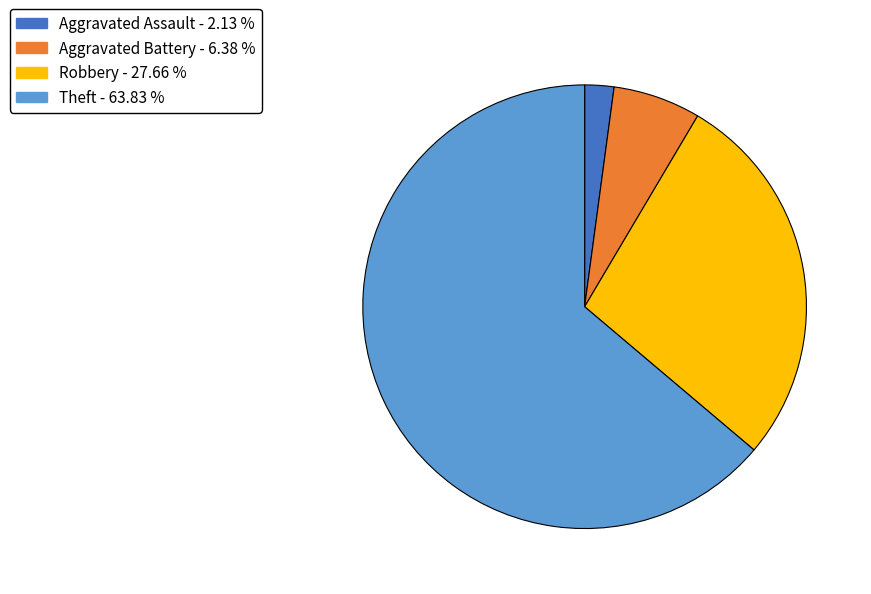

Does any single category account for the majority?

Yes